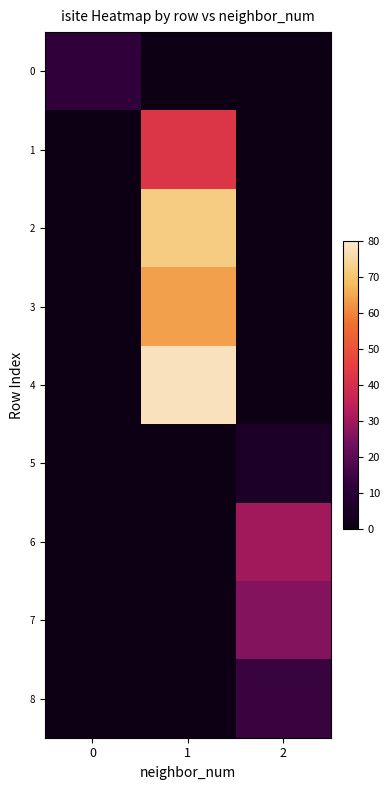

The row_1 series shows 42.0 at 1. True or false?

True